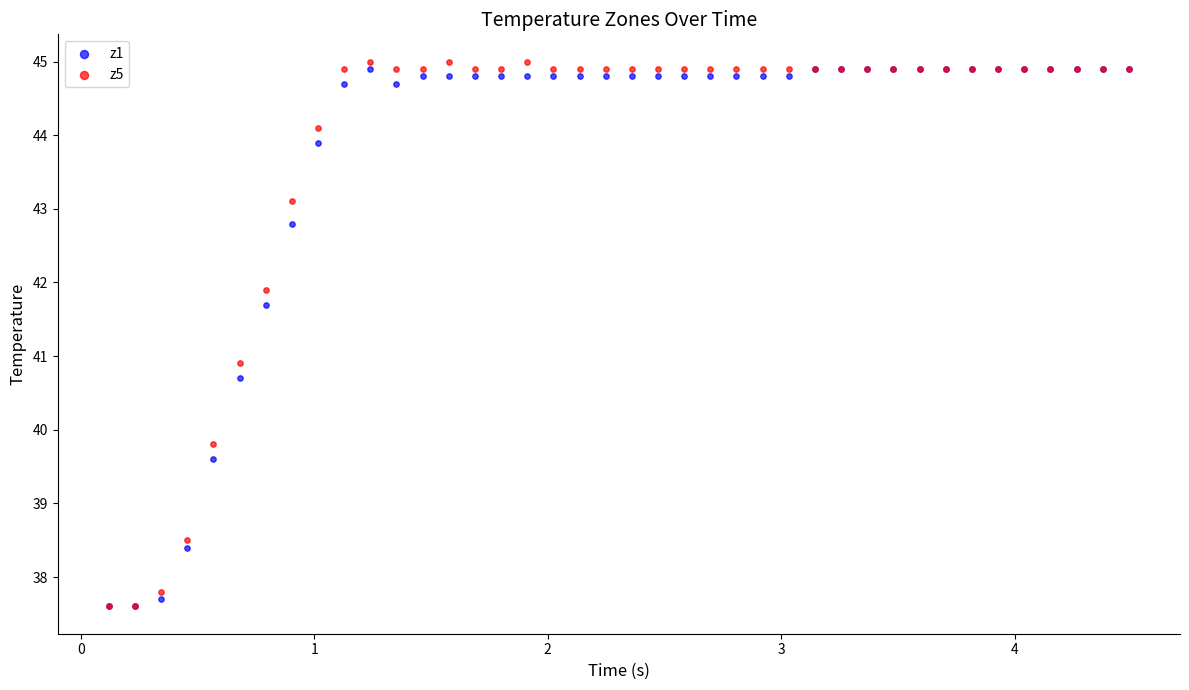

Which series has the largest Y range (max minus min)?

z5